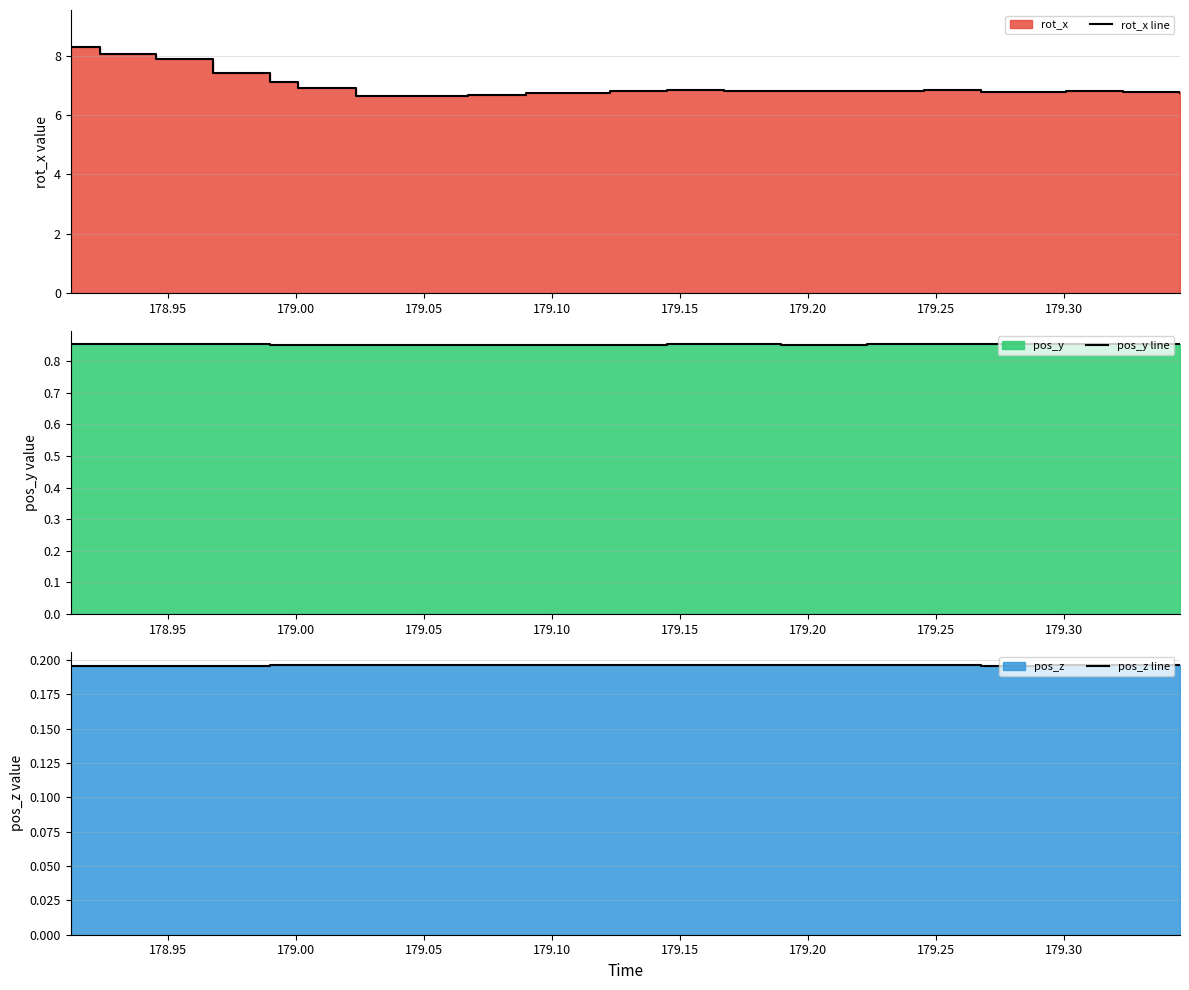

The rot_x line series shows 10.6 at 179.30. True or false?

False